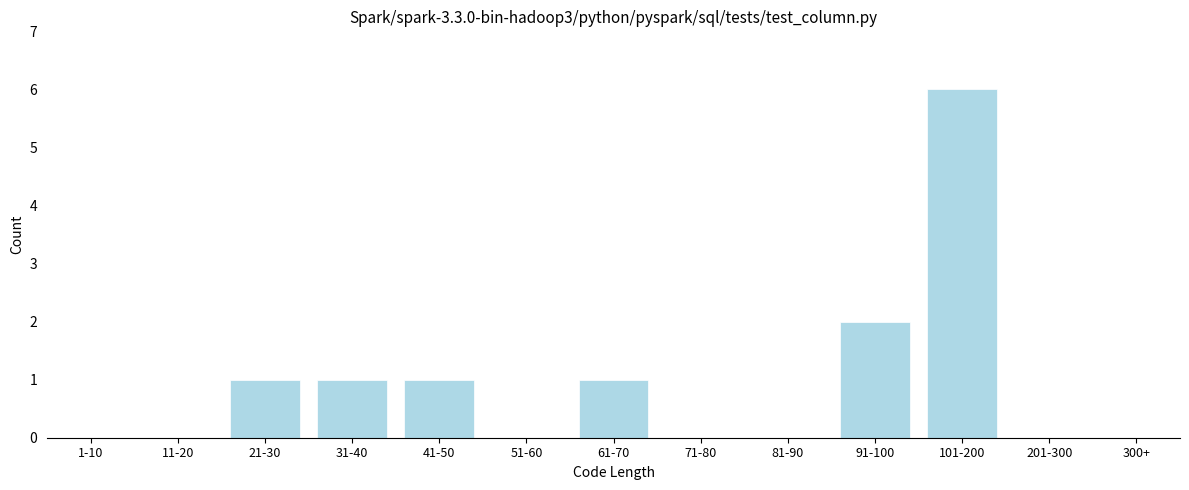

Reading left to right, transcribe all the data shown in this chart.

1-10=0	11-20=0	21-30=1	31-40=1	41-50=1	51-60=0	61-70=1	71-80=0	81-90=0	91-100=2	101-200=6	201-300=0	300+=0